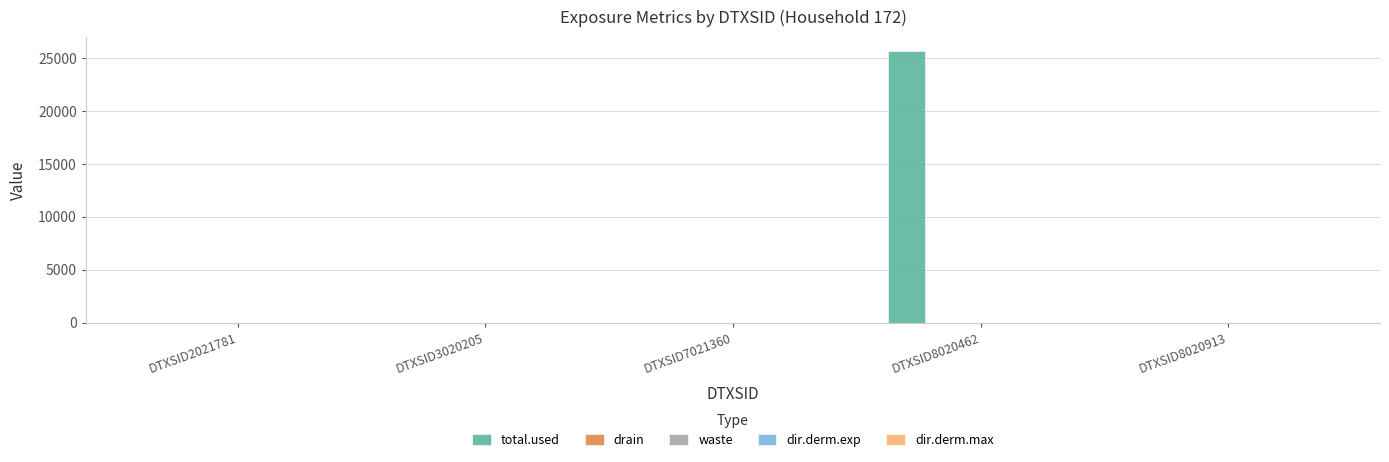

Does the chart contain stacked bars?

No